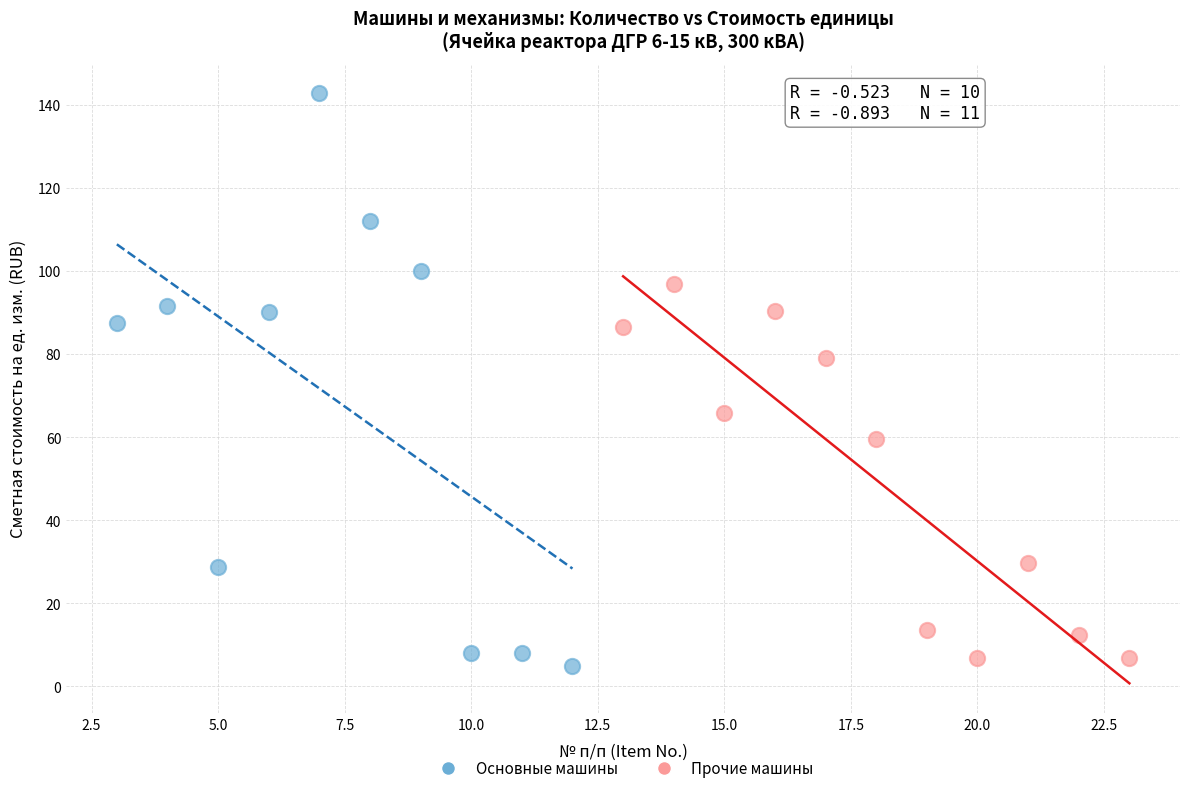

Which series has the largest Y range (max minus min)?

Основные машины